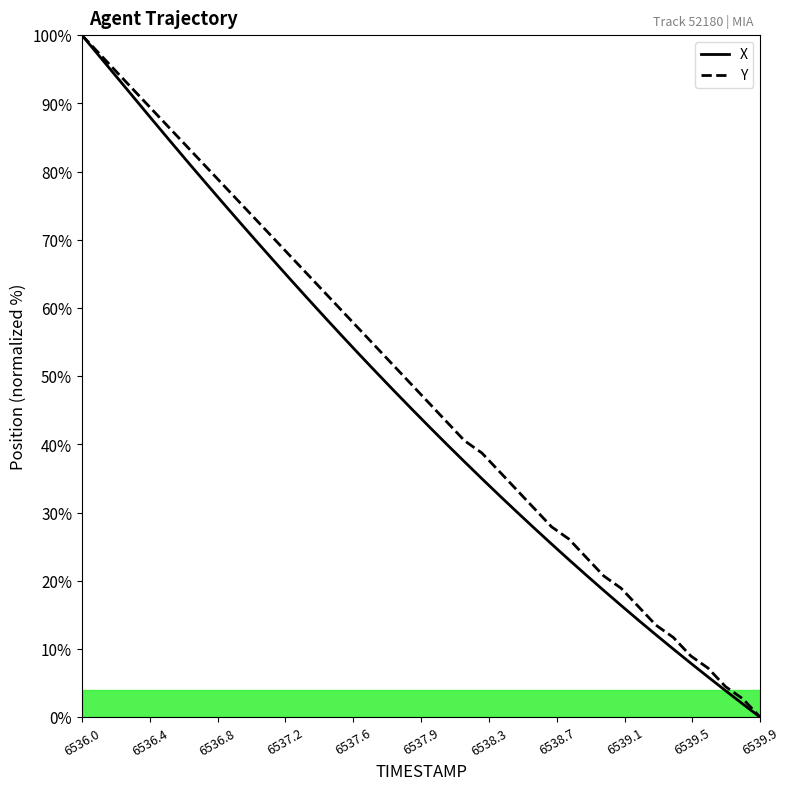

What is the sum of all X values?

1841.5